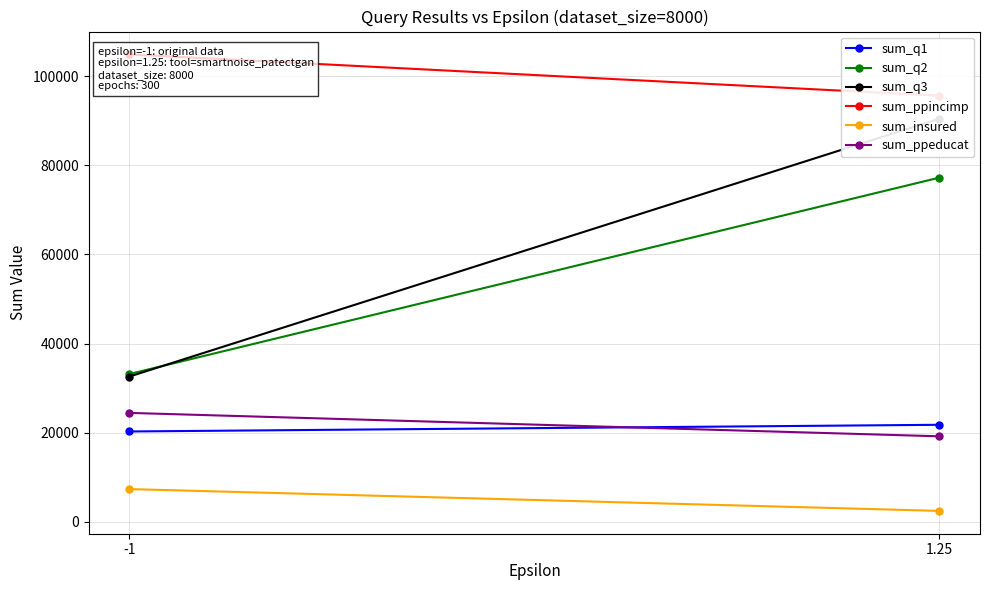

Which series has the largest range (max minus min)?

sum_q3